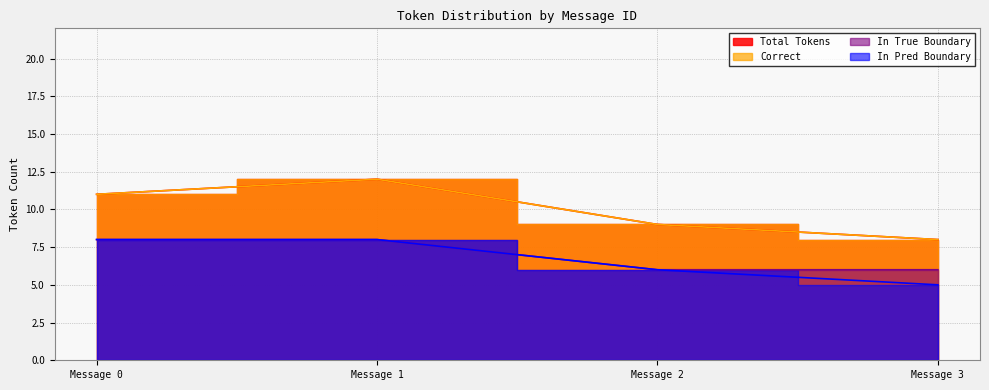

True or false: Correct and Total Tokens cross at least once.

False